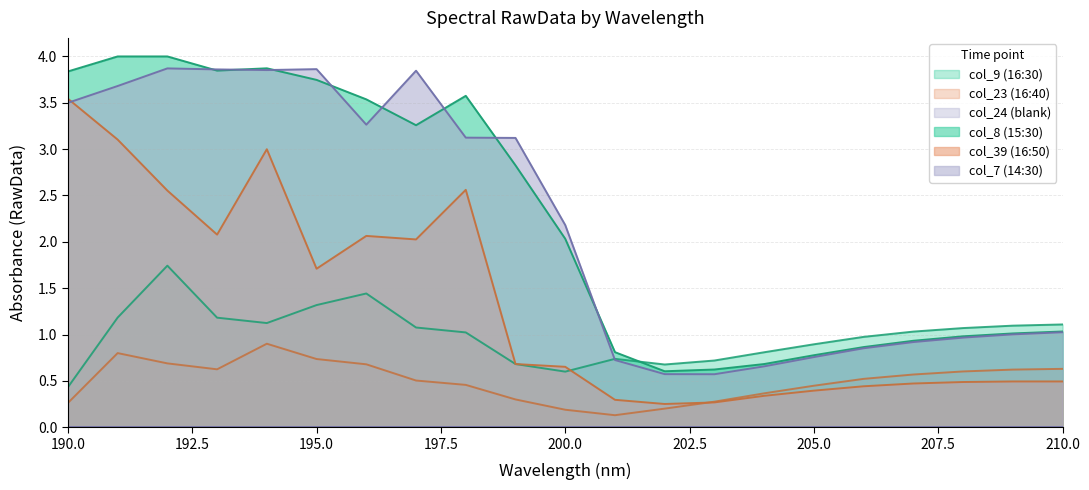

Between 194 and 198, which series saw the biggest shift?

col_7 (14:30)